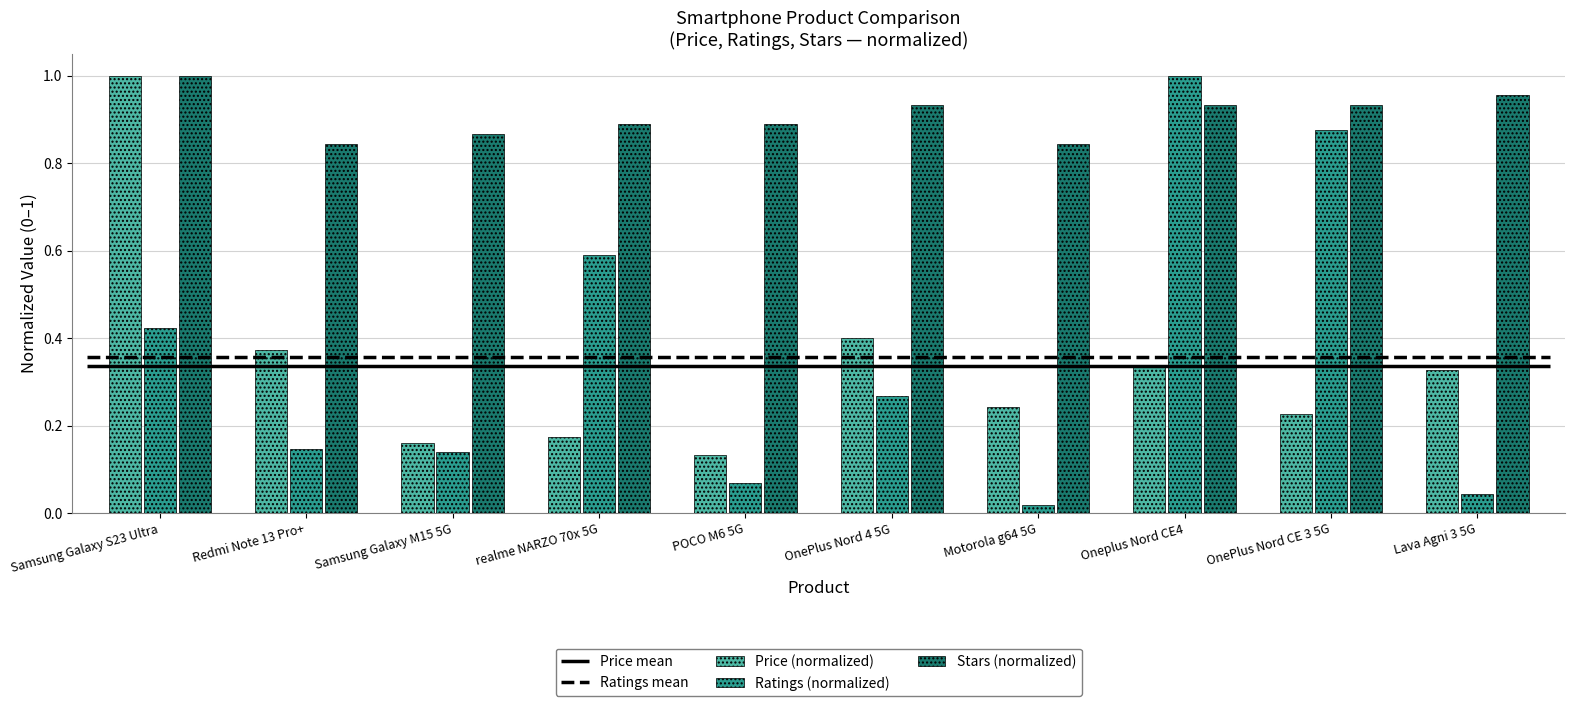

What is the value of the Stars (normalized) bar at the 7th from the left?

0.8